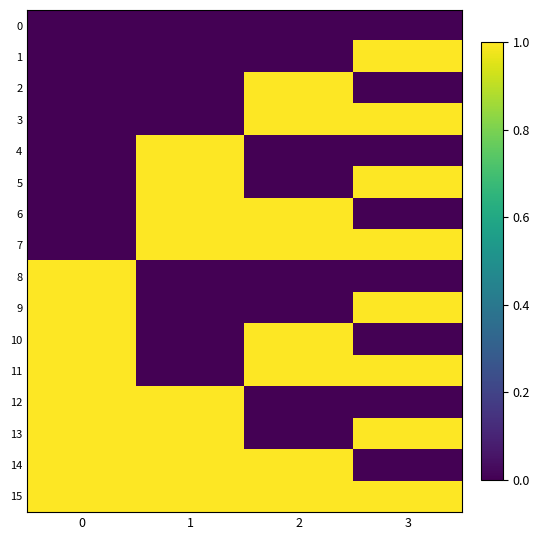

Which category has the highest value across all series?

3